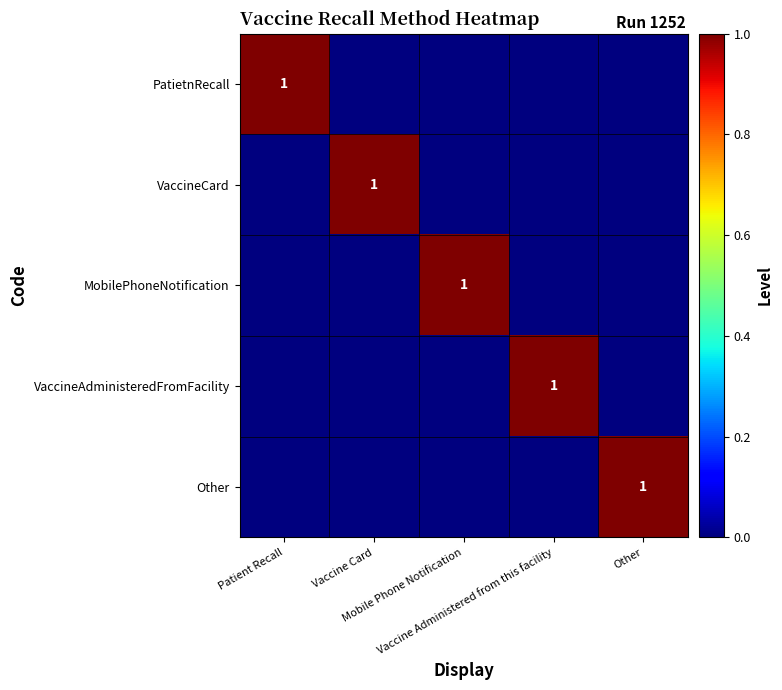

Which series changed the most between Patient Recall and Vaccine Card?

PatietnRecall